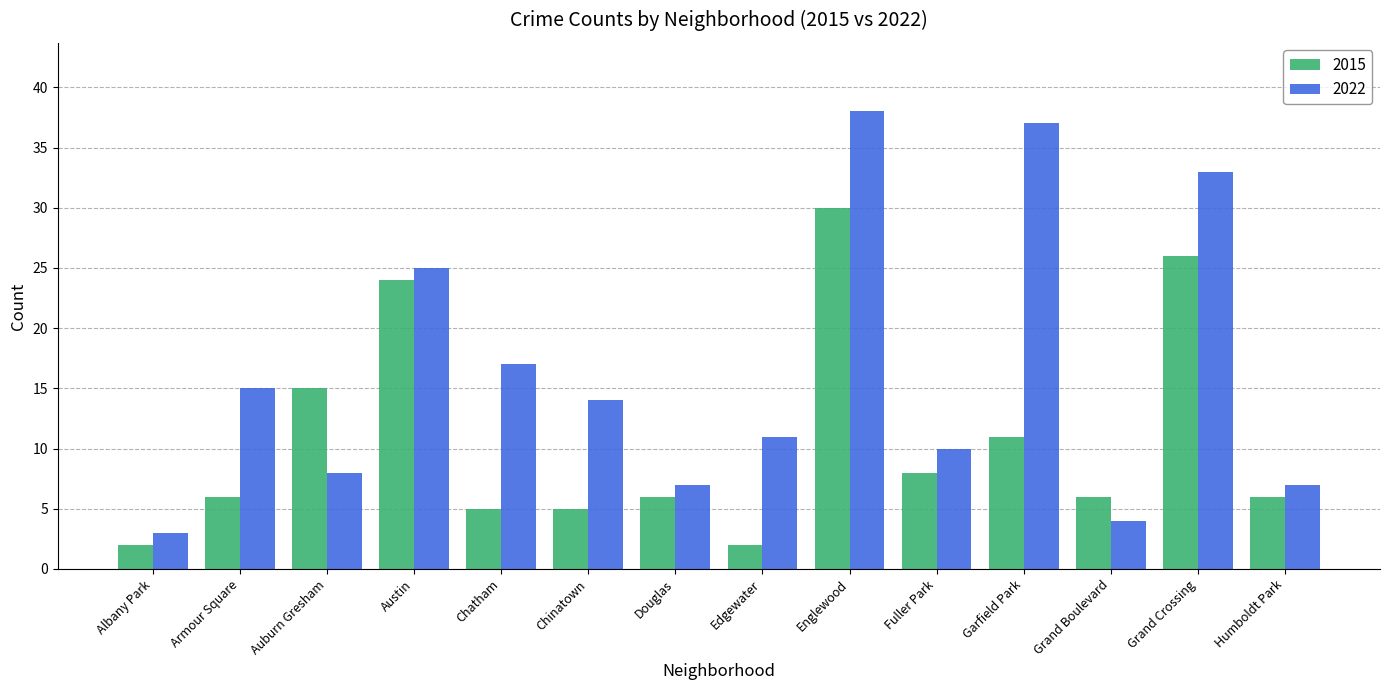

What is the approximate value of 2015 at Humboldt Park, to the nearest 10?

10